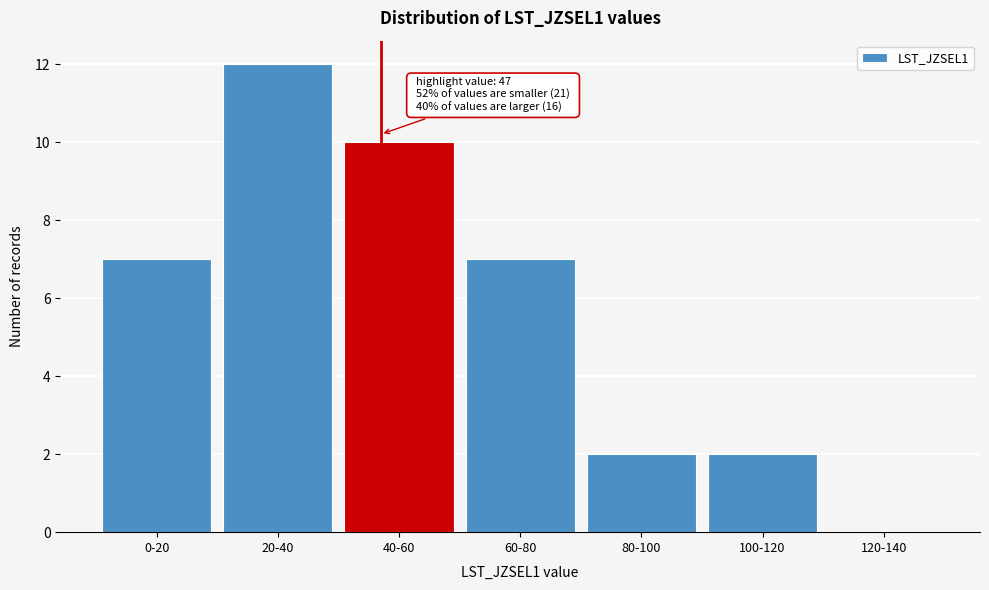

Reading left to right, transcribe all the data shown in this chart.

0-20=7	20-40=12	40-60=10	60-80=7	80-100=2	100-120=2	120-140=0